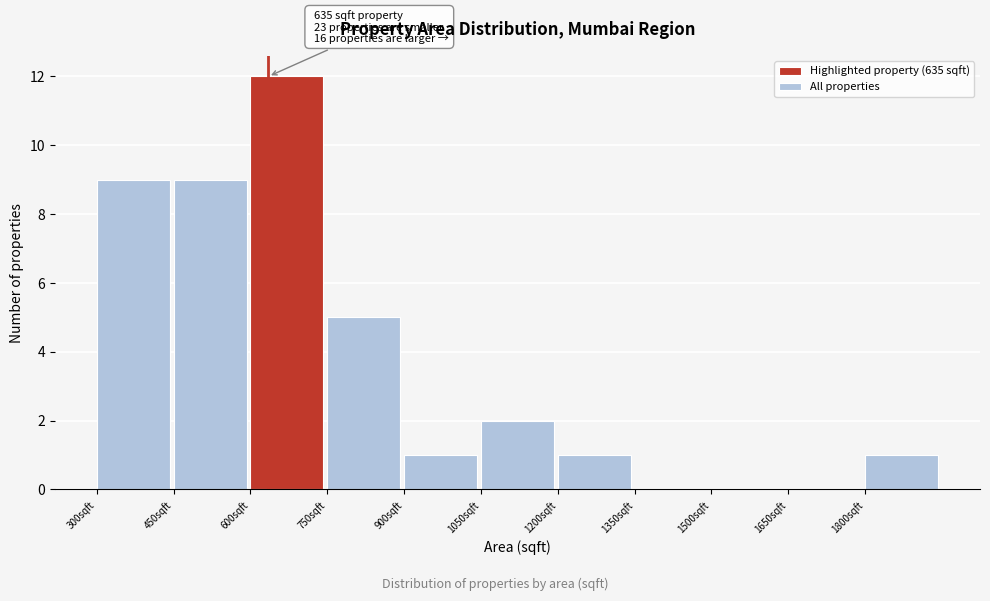

Which range on the x-axis has the tallest bar?

600 to 750